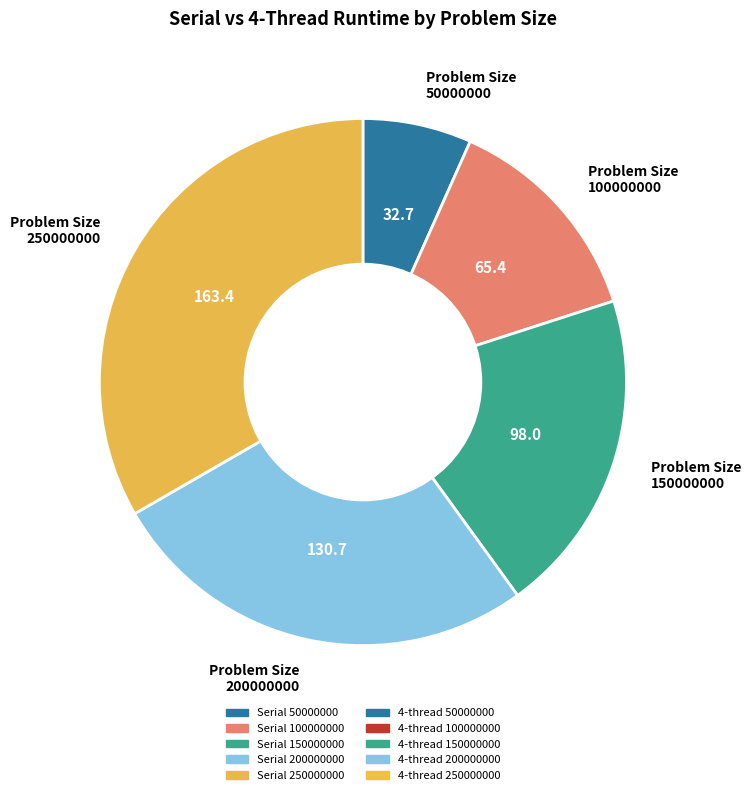

True or false: 250000000 accounts for 20% of the total.

False